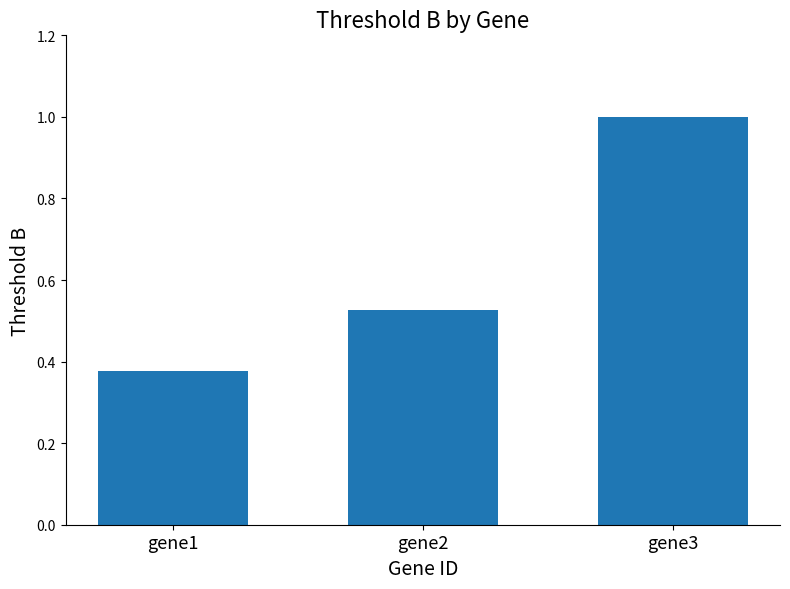

What is the change in value from gene1 to gene3?

+0.6